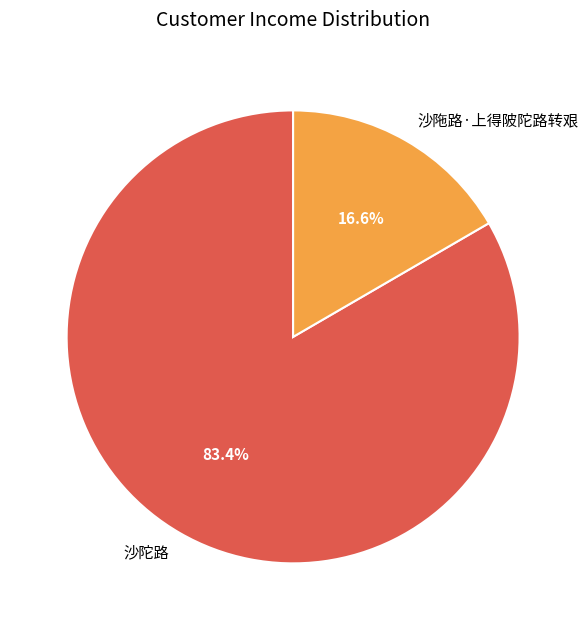

Which category has the biggest portion of the pie?

沙陀路